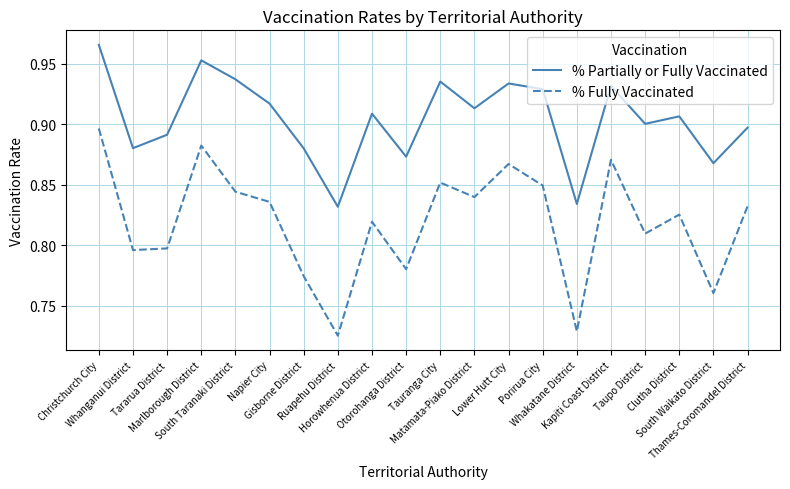

True or false: % Partially or Fully Vaccinated and % Fully Vaccinated intersect in this chart.

False